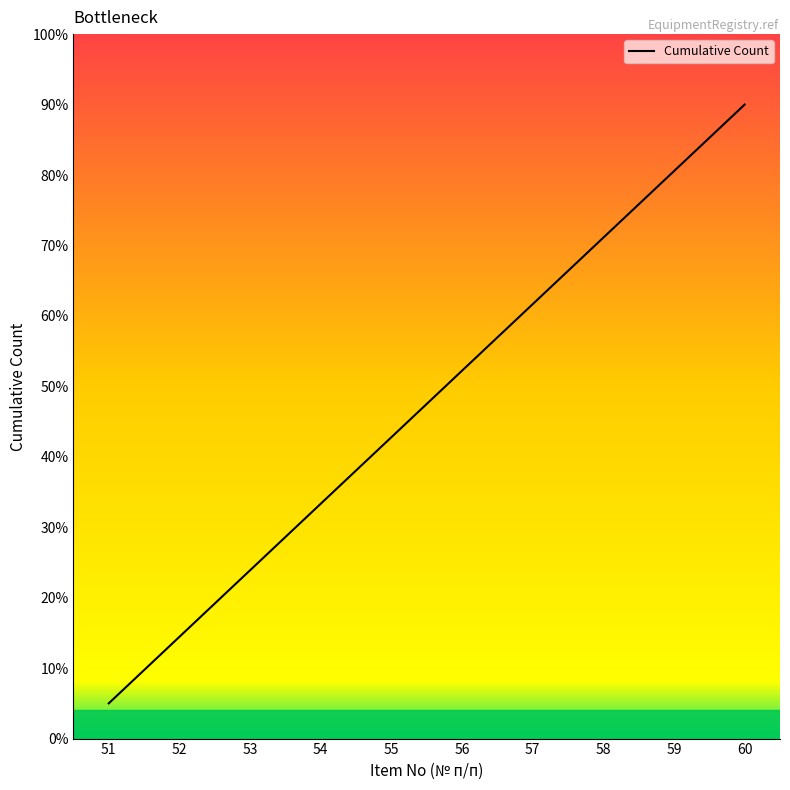

Which has a higher value, 54 or 59?

59